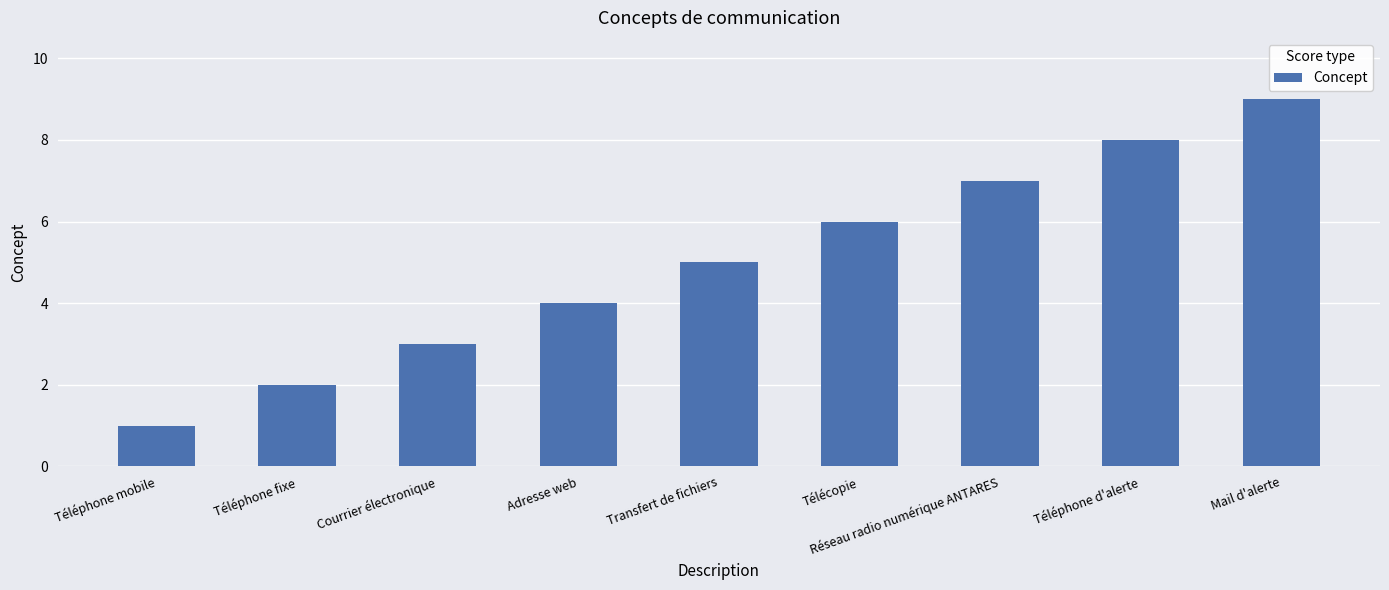

Reading left to right, list all the values displayed in this chart.

1	2	3	4	5	6	7	8	9